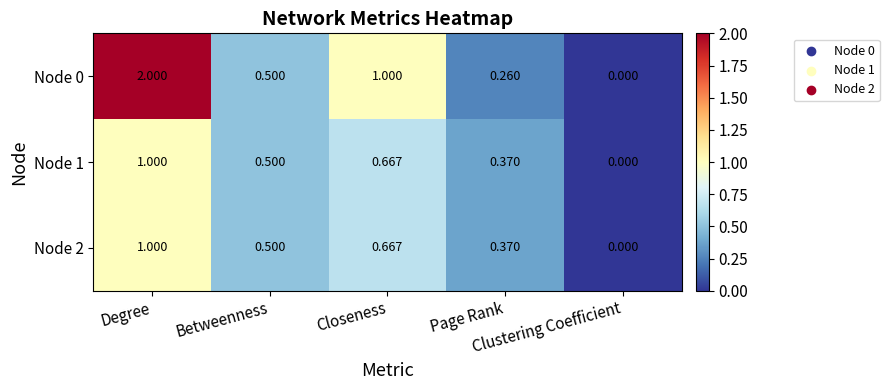

At which category is the sum across all series the highest?

Degree